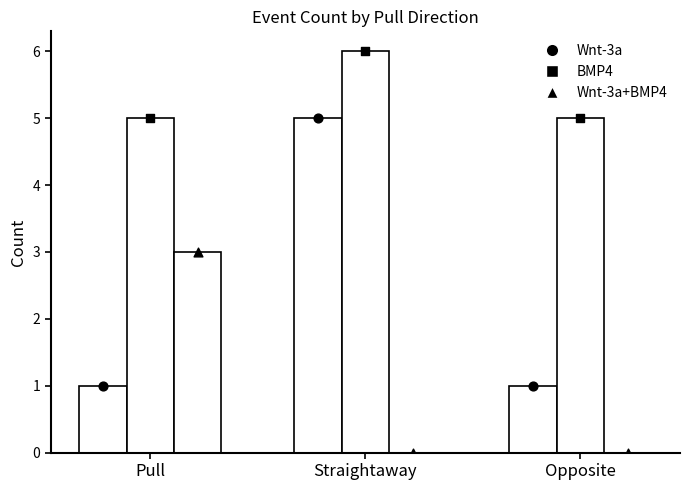

Which series contains the lowest Y value?

Wnt-3a+BMP4